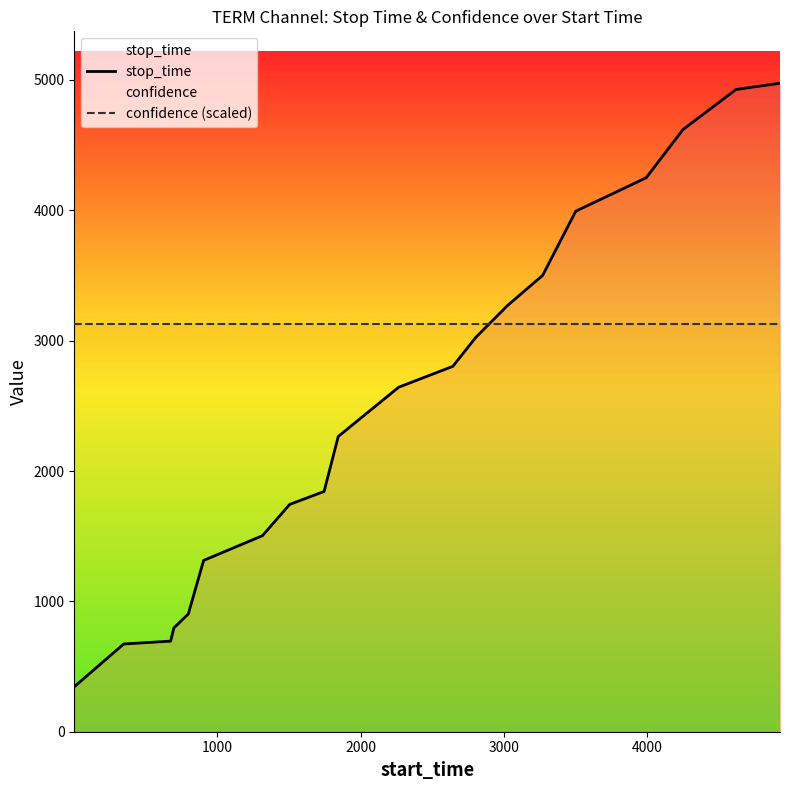

How many lines are shown in the chart?

2